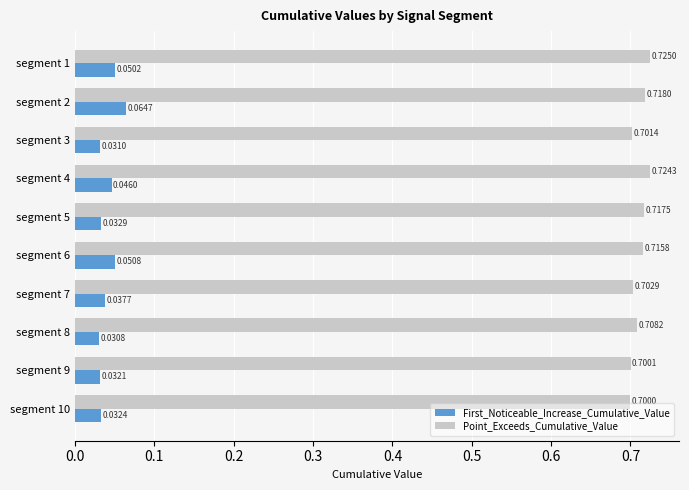

Which series changed the most between segment 1 and segment 10?

Point_Exceeds_Cumulative_Value